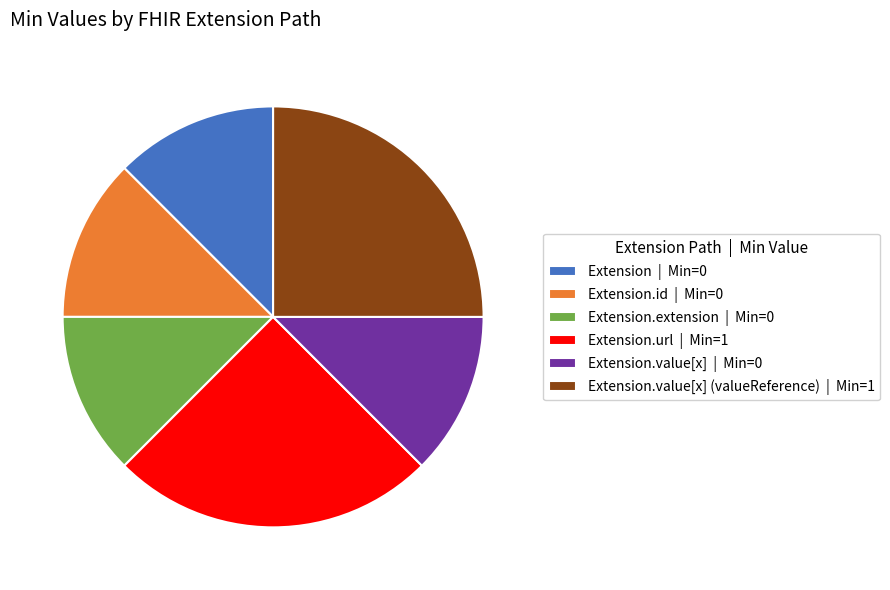

Is there a majority slice in this chart?

No